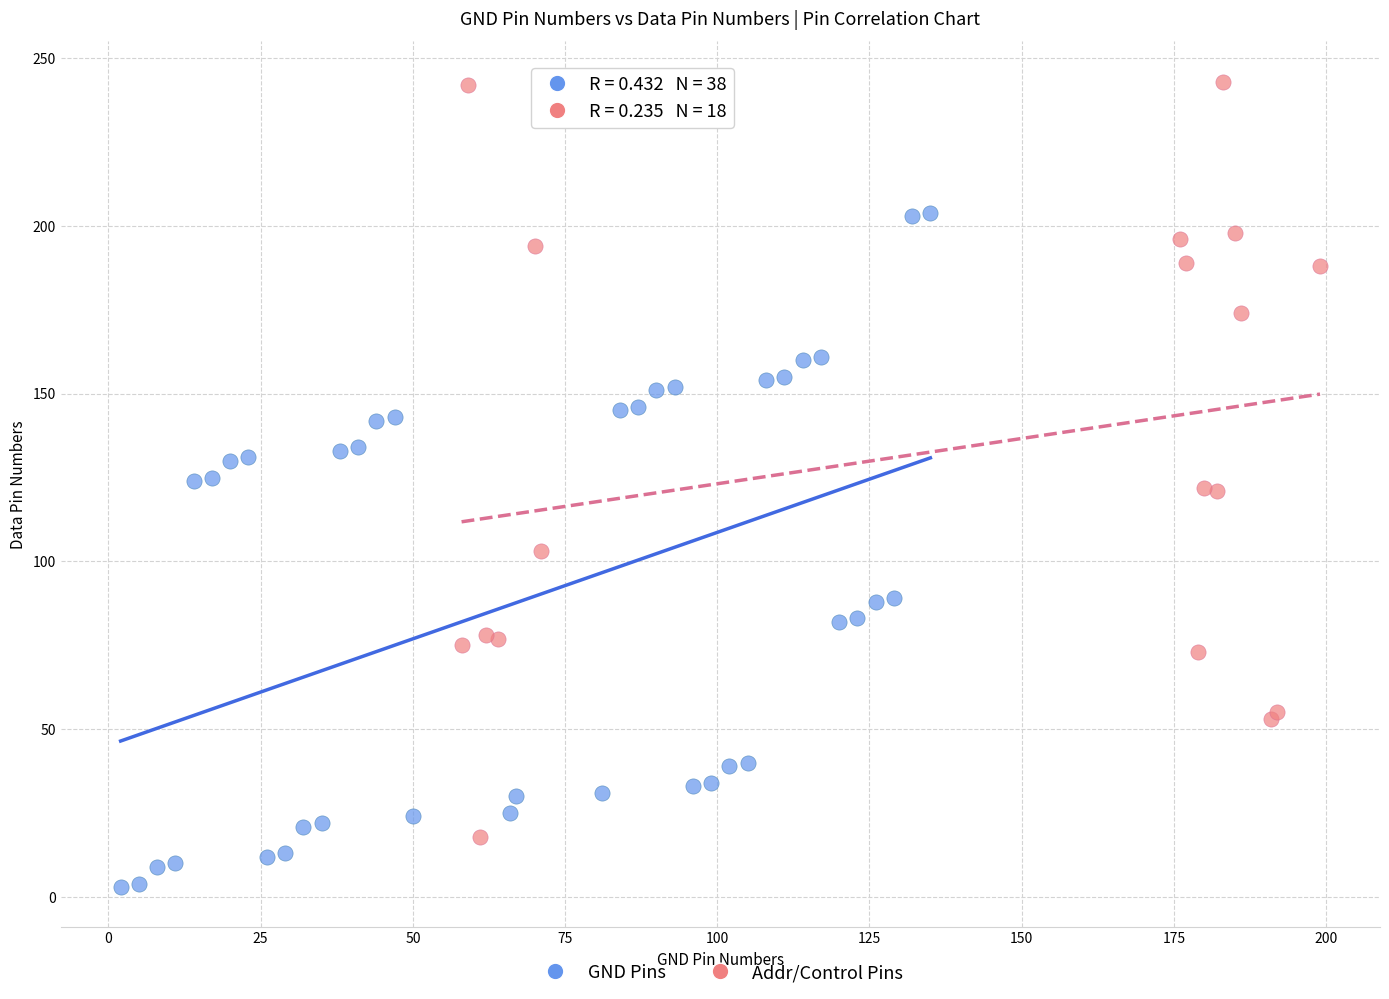

Which series contains the lowest Y value?

GND Pins